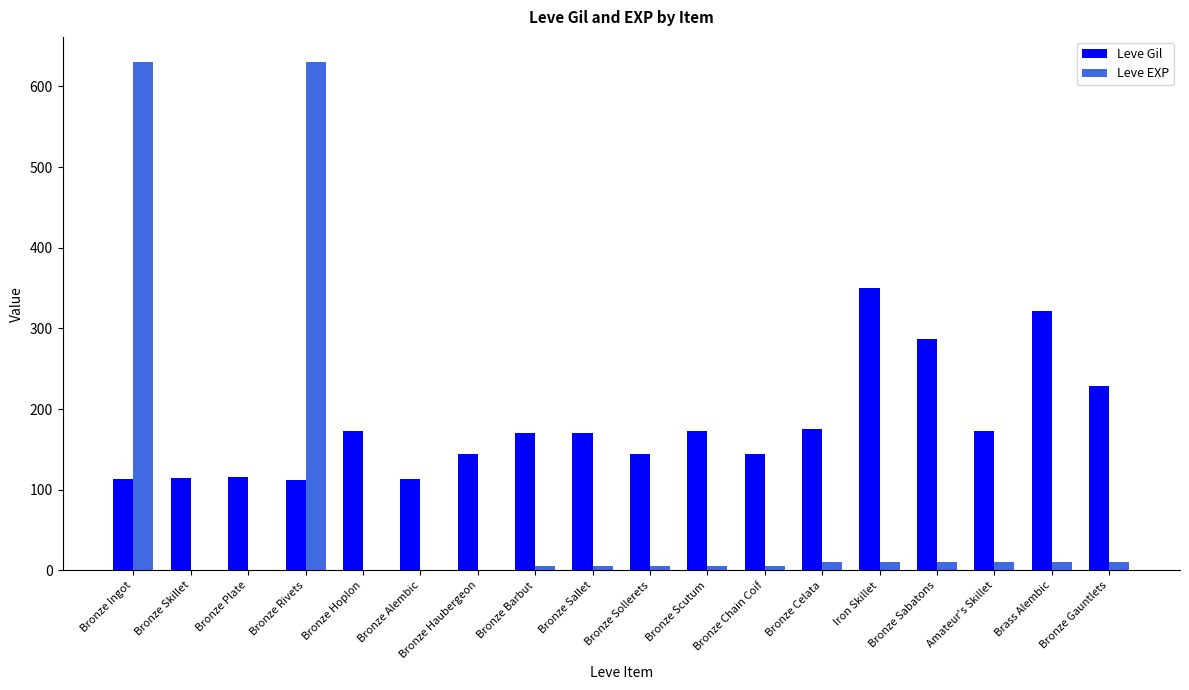

Which category has the highest value in the Leve Gil series?

Iron Skillet